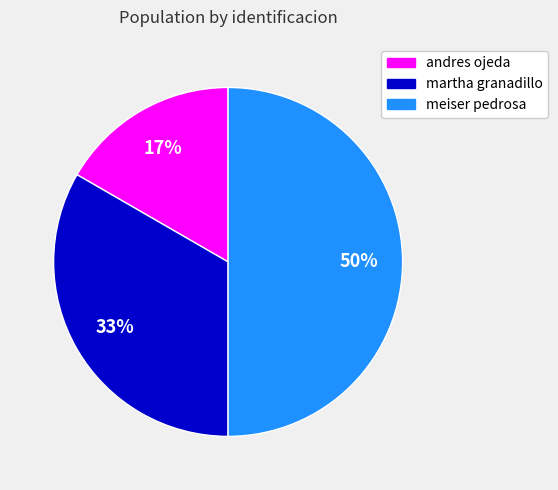

Which has a higher value, martha granadillo or andres ojeda?

martha granadillo